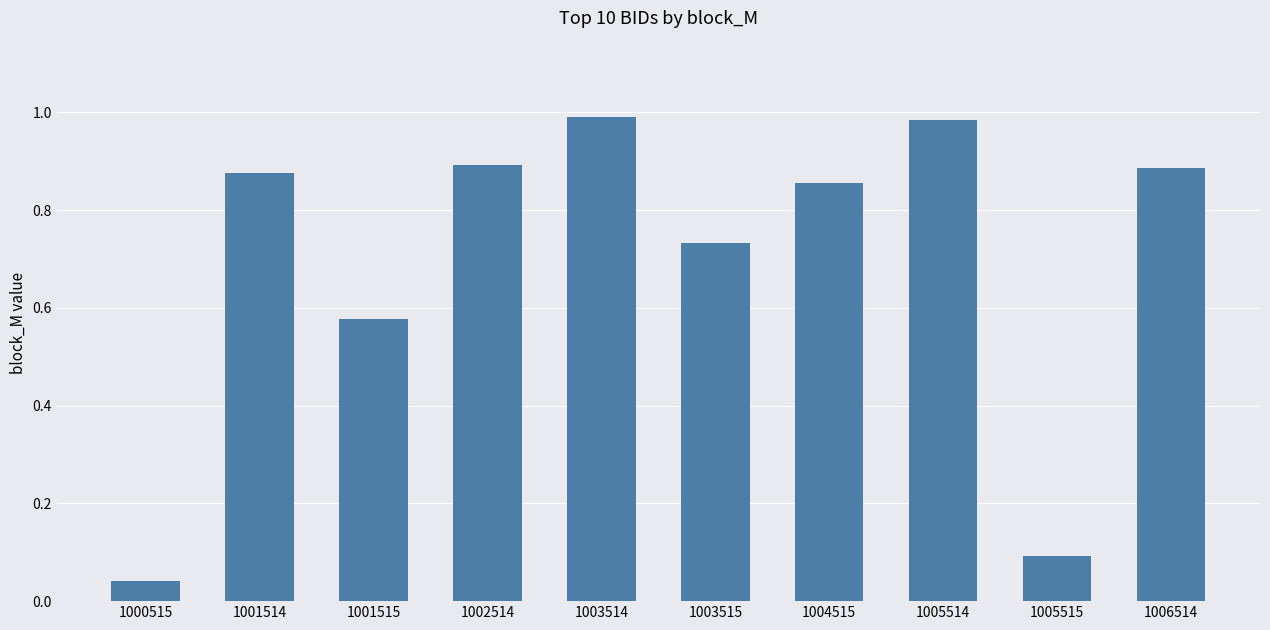

What is the sum of the values at 1001514 and 1005514?

1.9